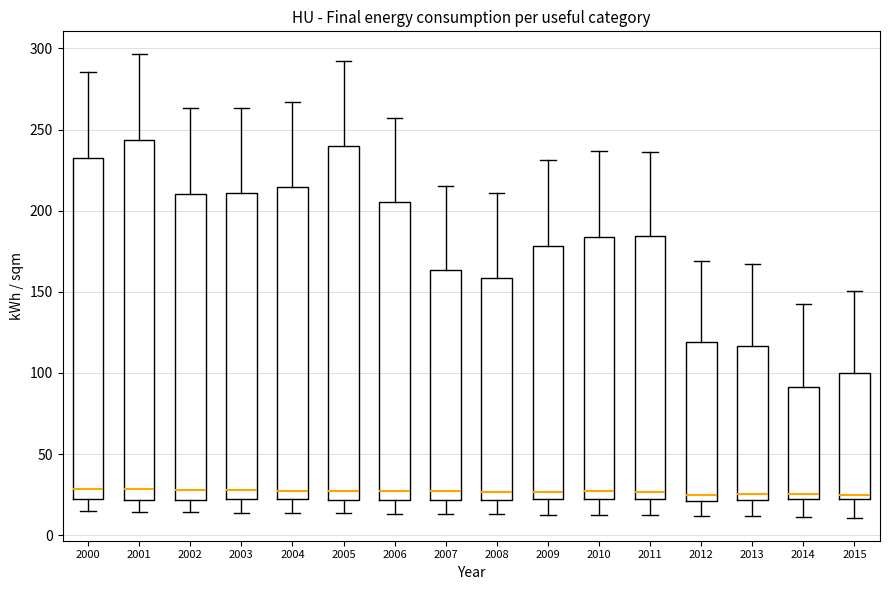

Reading left to right, read every box against the y-axis: the position of its median line, the range the box covers, and the ends of its whiskers. The values are not printed on the chart, so give them approximately, as read against the axis.

2000: median 30, box 20 to 230, whiskers 15 to 285
2001: median 30, box 20 to 245, whiskers 15 to 295
2002: median 30, box 20 to 210, whiskers 15 to 265
2003: median 30, box 20 to 210, whiskers 15 to 265
2004: median 30, box 20 to 215, whiskers 15 to 265
2005: median 25, box 20 to 240, whiskers 15 to 290
2006: median 25, box 20 to 205, whiskers 15 to 255
2007: median 25, box 20 to 165, whiskers 15 to 215
2008: median 25, box 20 to 160, whiskers 15 to 210
2009: median 25, box 20 to 180, whiskers 15 to 230
2010: median 25, box 20 to 185, whiskers 10 to 235
2011: median 25, box 20 to 185, whiskers 10 to 235
2012: median 25, box 20 to 120, whiskers 10 to 170
2013: median 25, box 20 to 115, whiskers 10 to 165
2014: median 25, box 20 to 90, whiskers 10 to 140
2015: median 25, box 20 to 100, whiskers 10 to 150